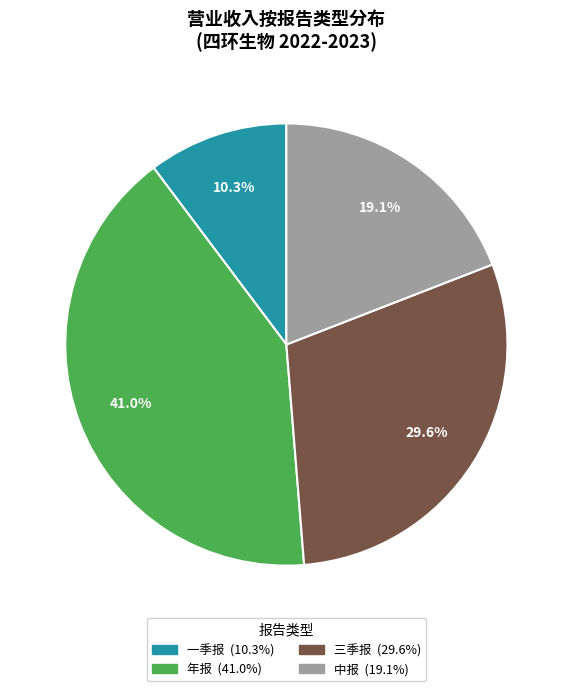

What portion of the pie excludes 年报?

59.0%